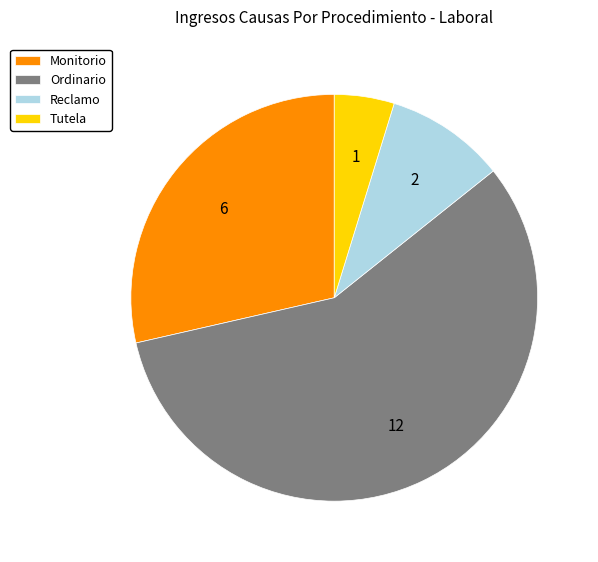

Which slice is the largest?

Ordinario